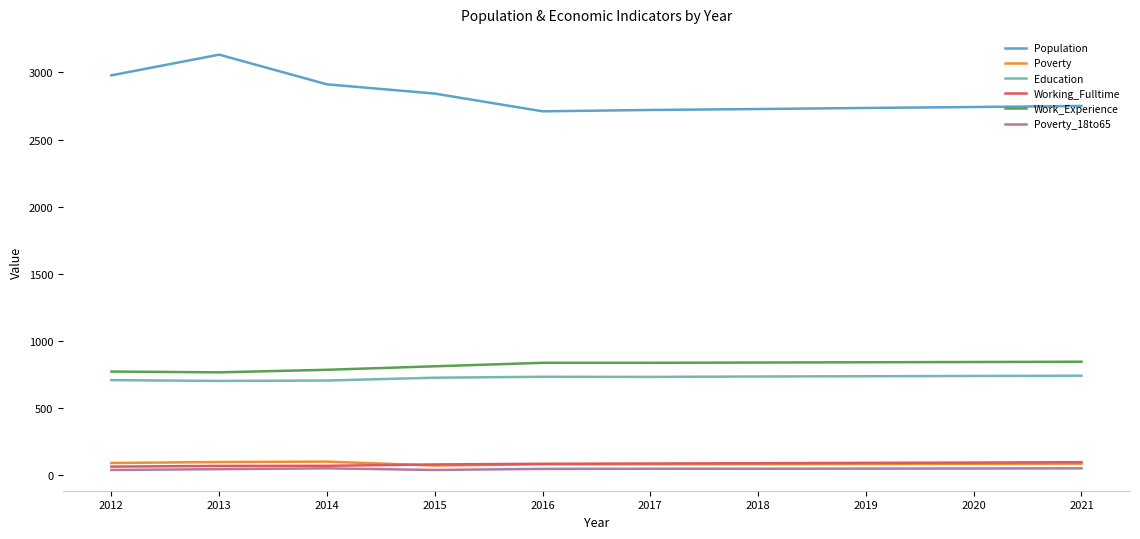

True or false: Poverty_18to65 has a value of 48 at 2017.

True